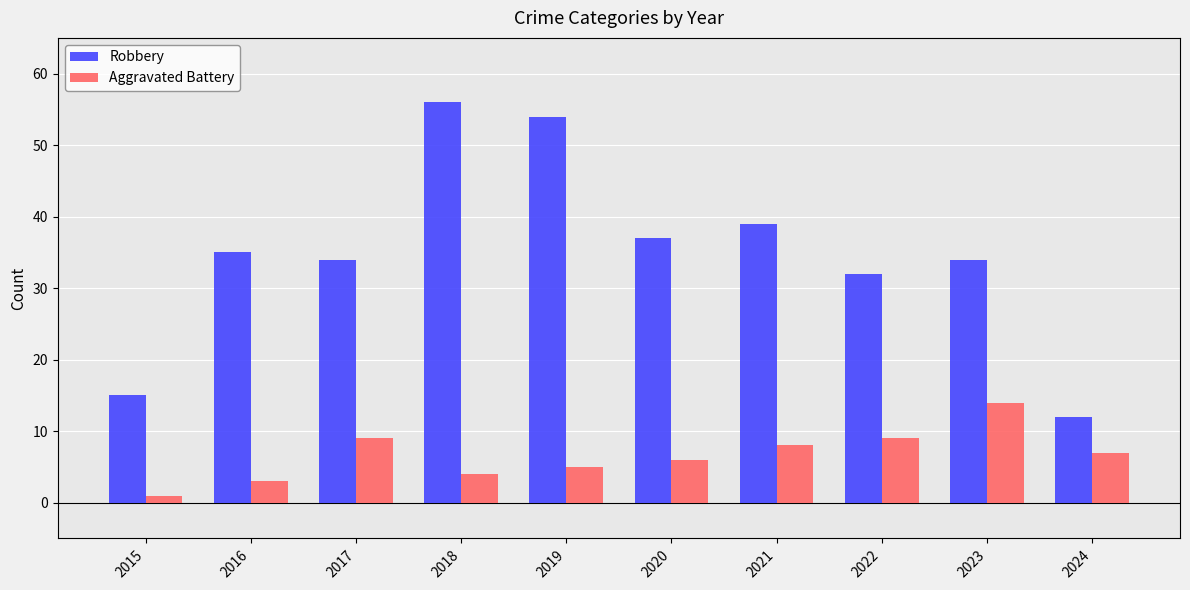

Which series has the largest total across all categories?

Robbery